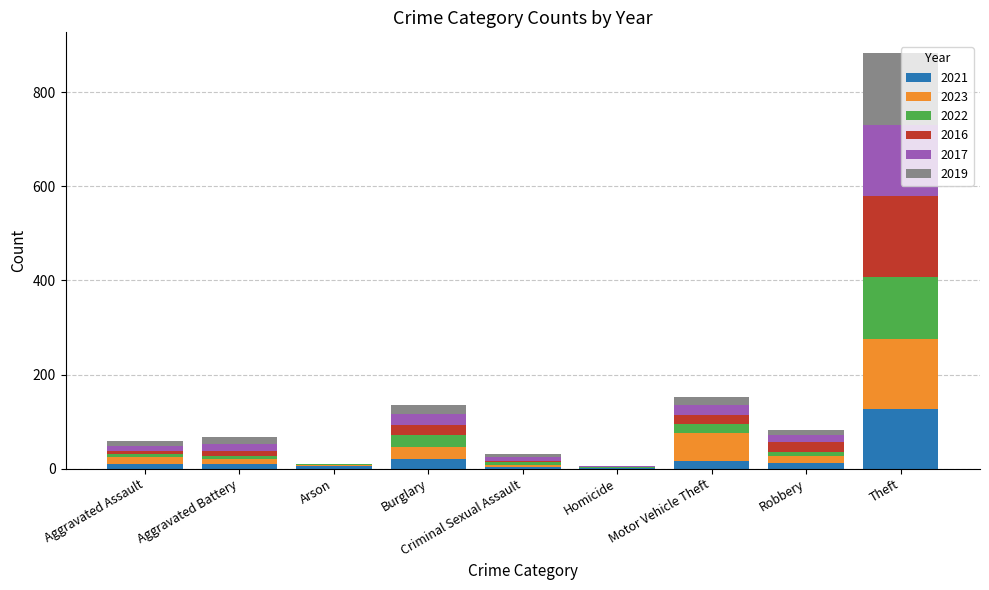

At which category is the sum across all series the highest?

Theft